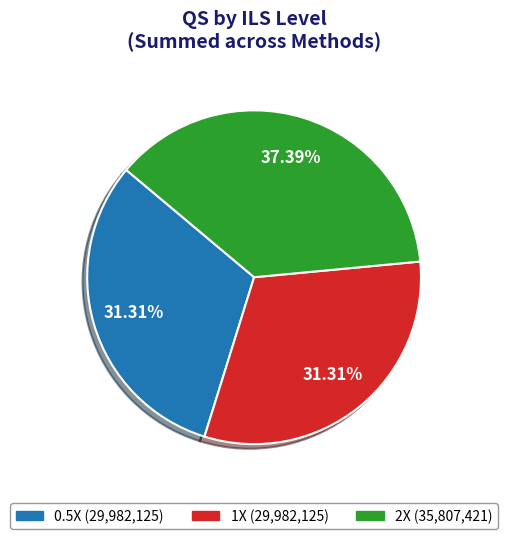

Is there any slice that represents more than half of the pie?

No